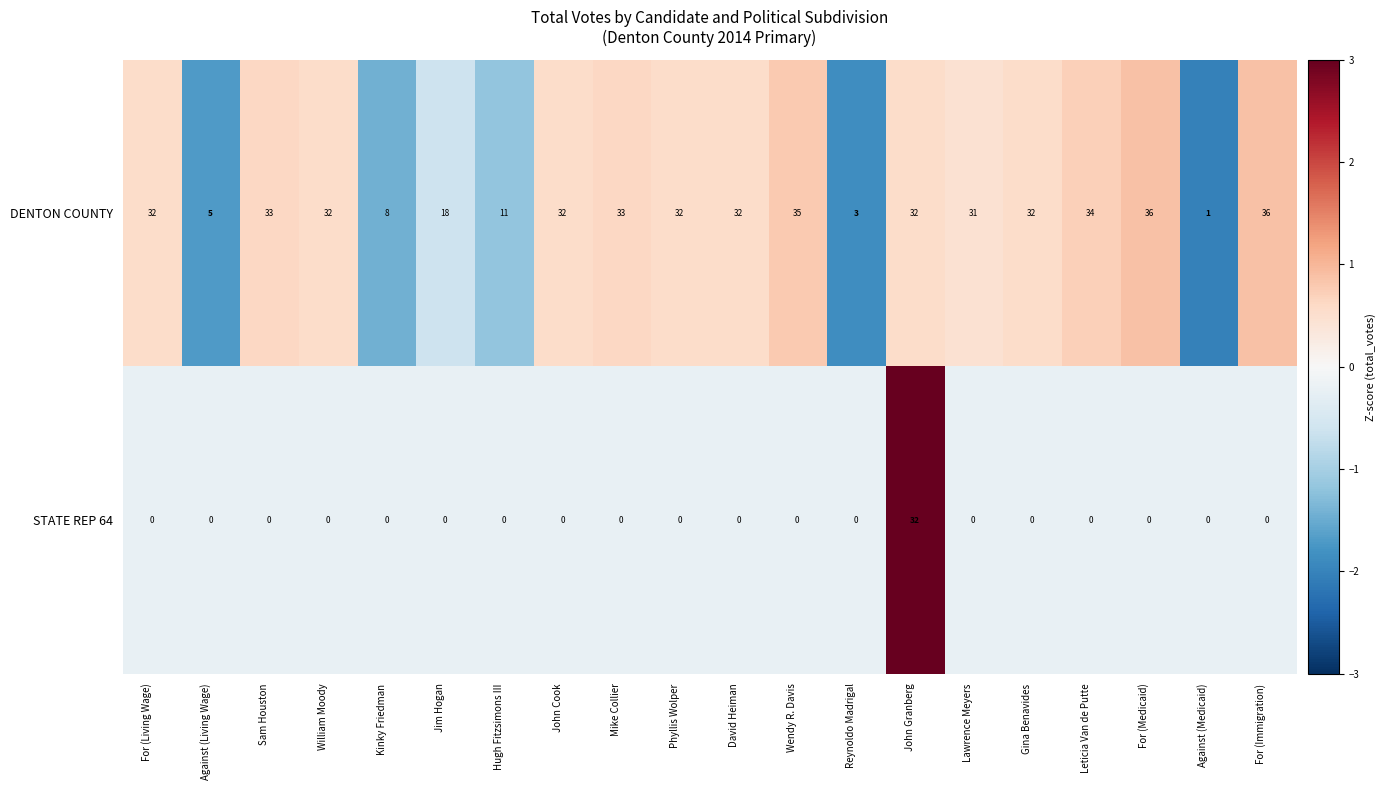

What is the total value across all series at Against (Living Wage)?

5